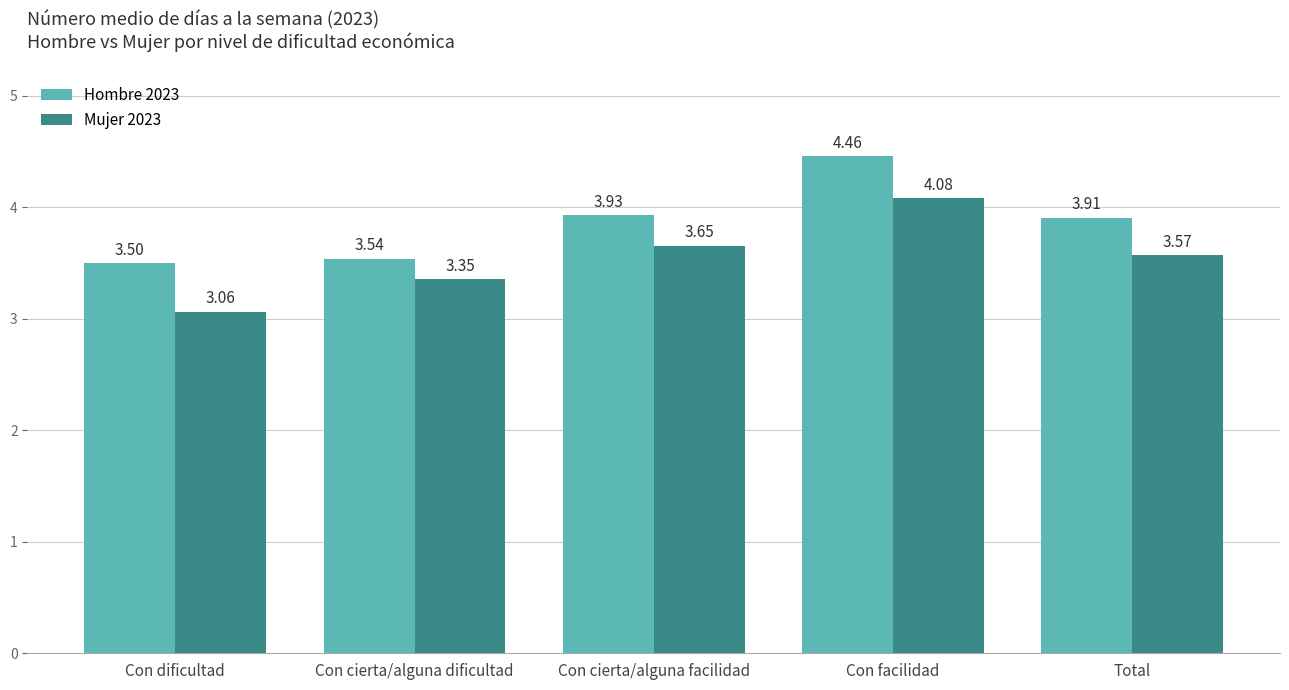

Which category has the highest value across all series?

Con facilidad